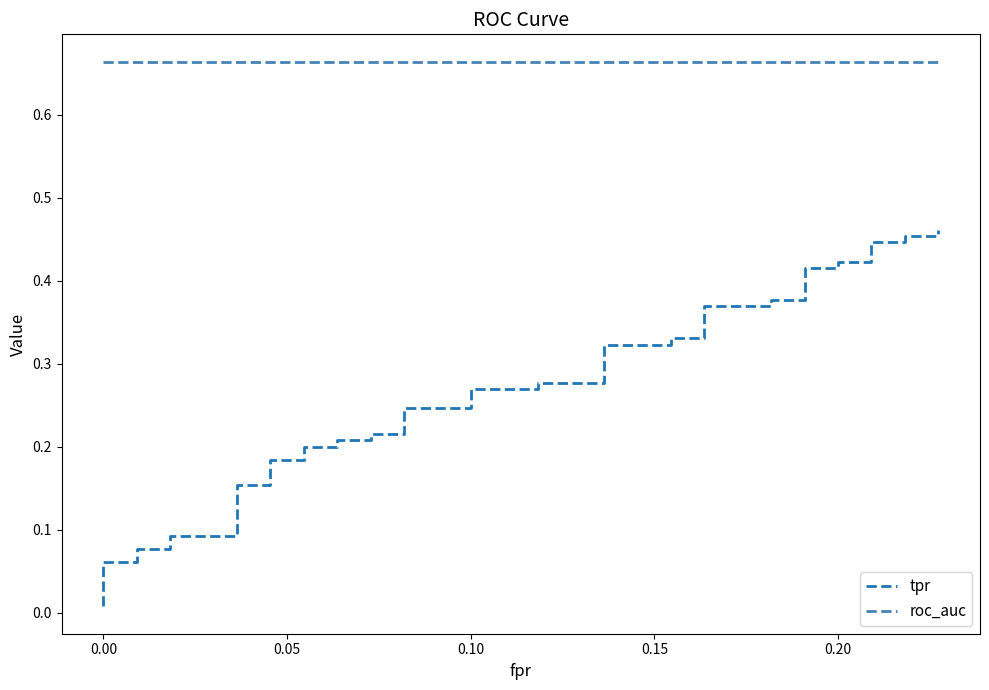

Does the chart display data point markers on the line(s)?

No